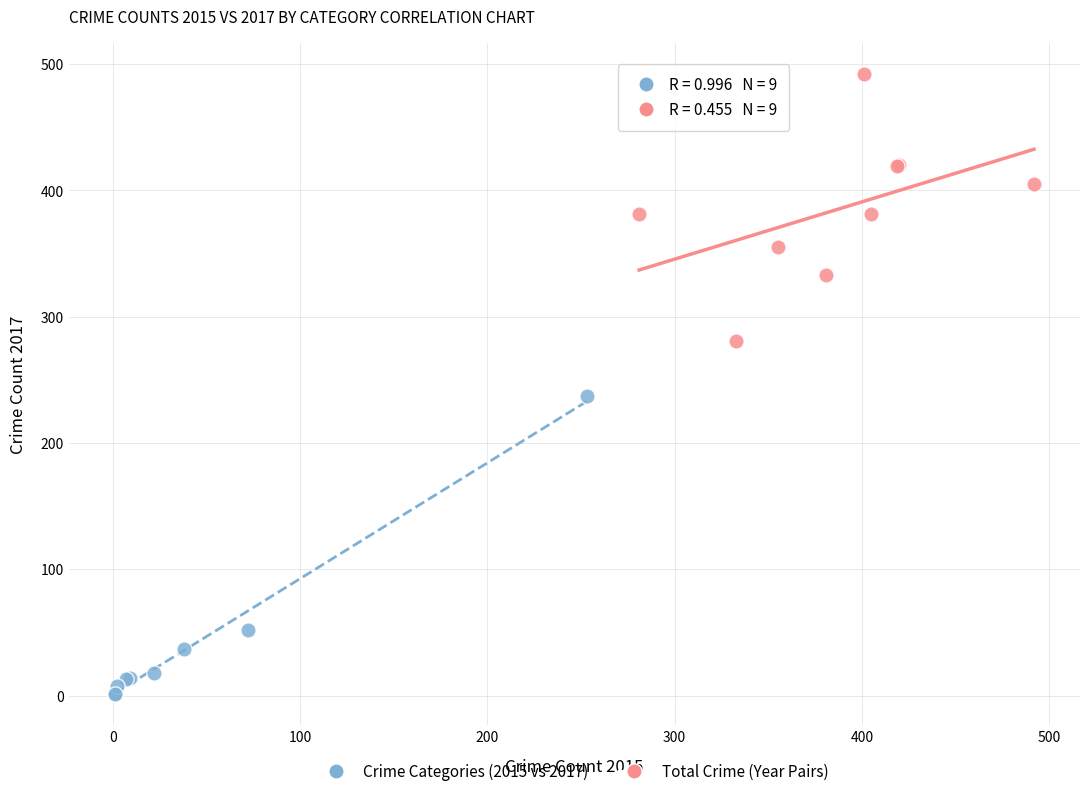

Which series has the largest Y range (max minus min)?

Crime Categories (2015 vs 2017)